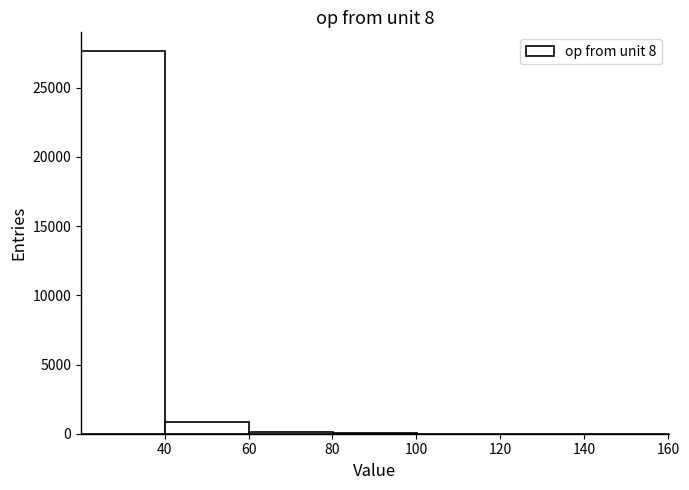

Over which range of the x-axis is the bar tallest?

20 to 40